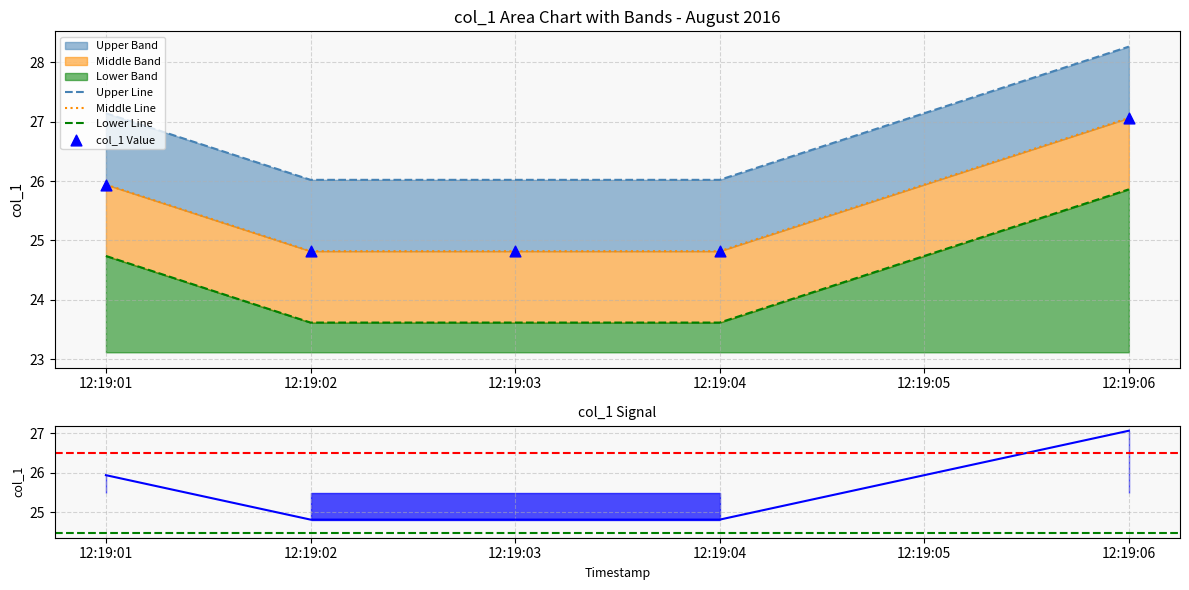

Between 12:19:02 and 12:19:01, which is larger?

12:19:01